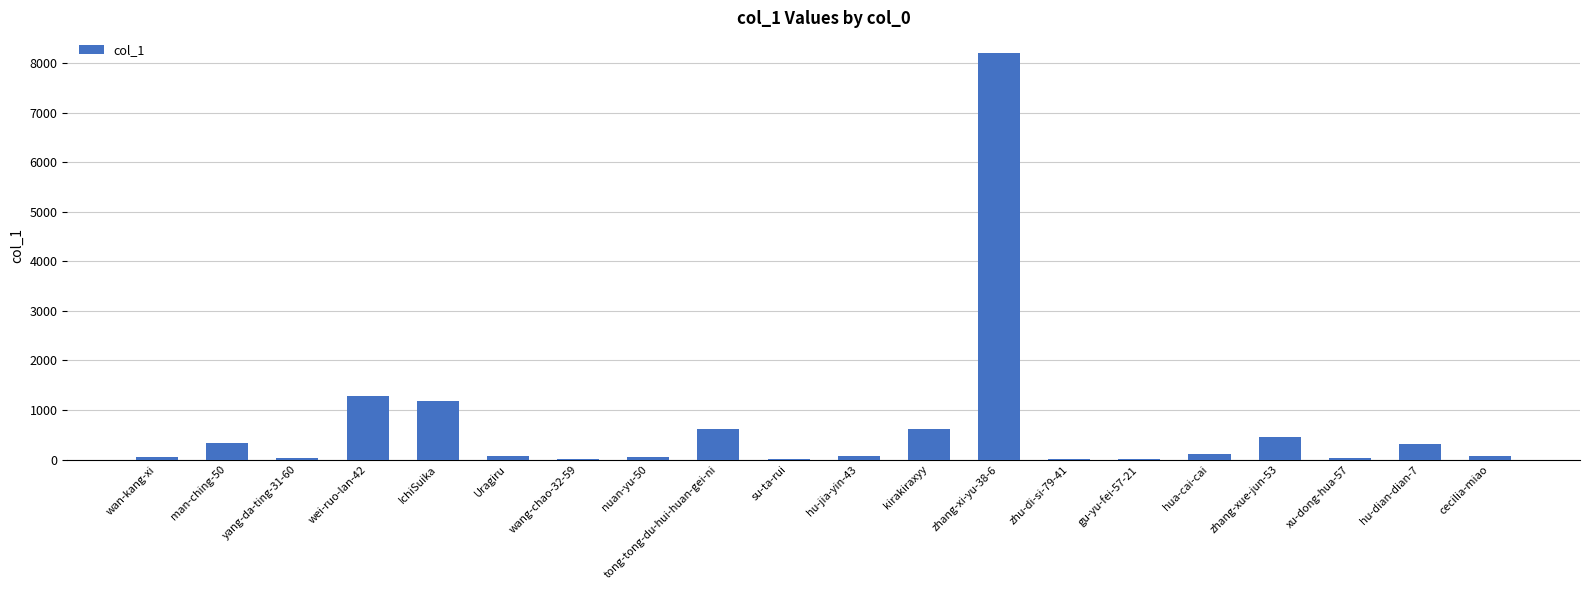

What is the sum of all values?

13508